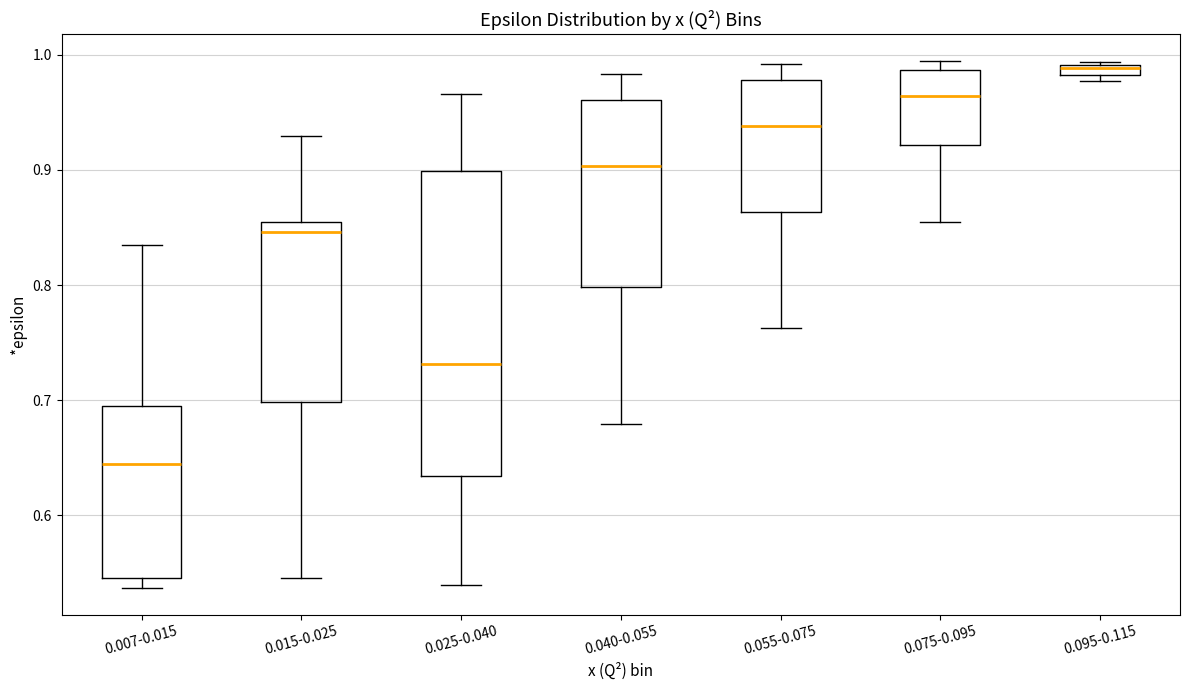

Which box's median line is the lowest?

0.007-0.015